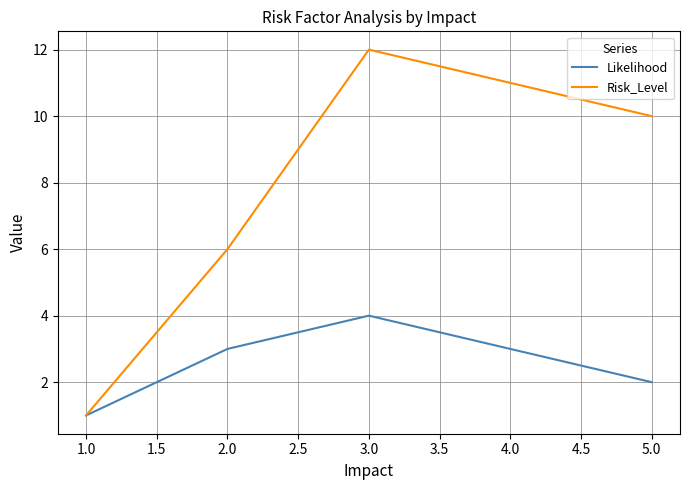

True or false: Likelihood has more than 2 points higher than both neighbors.

False